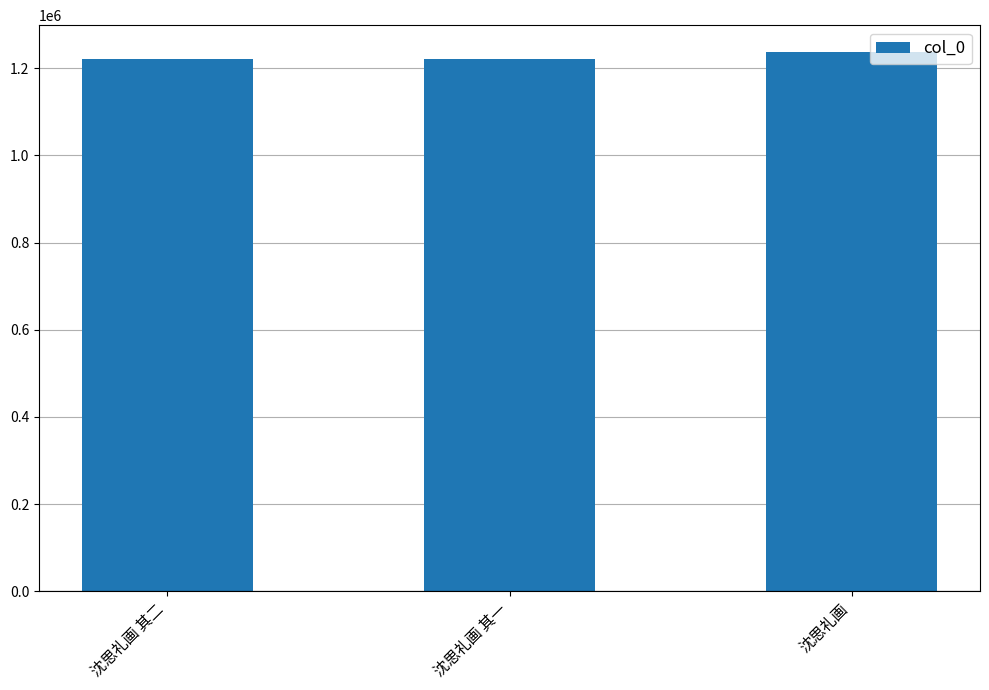

True or false: the data shows 1221067 at 沈思礼画 其二.

True